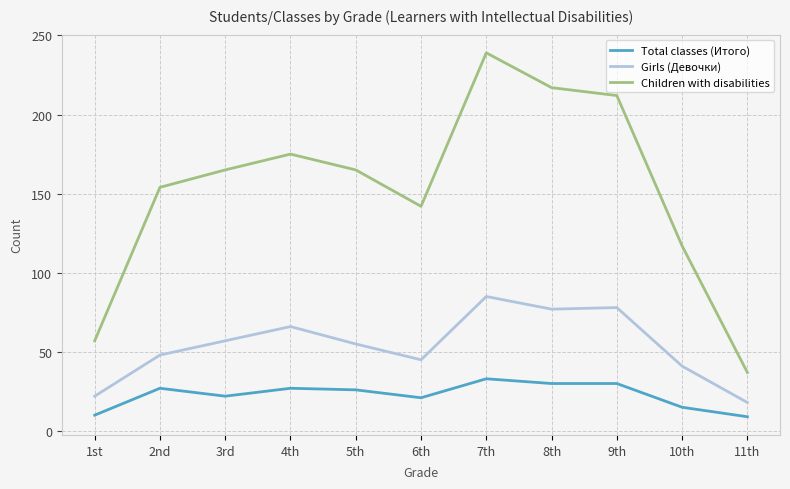

Between 2nd and 7th, which series saw the biggest shift?

Children with disabilities